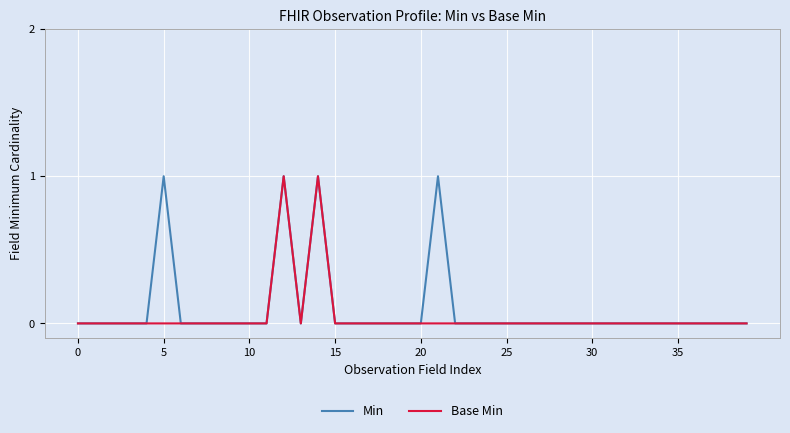

What are all the series names shown in the legend?

Min, Base Min